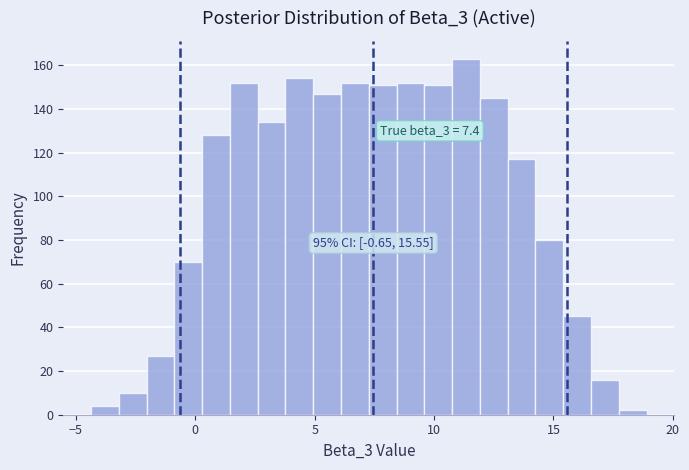

Around what value on the x-axis is the tallest bar? Give the approximate position of its centre, as read against the axis.

11.5